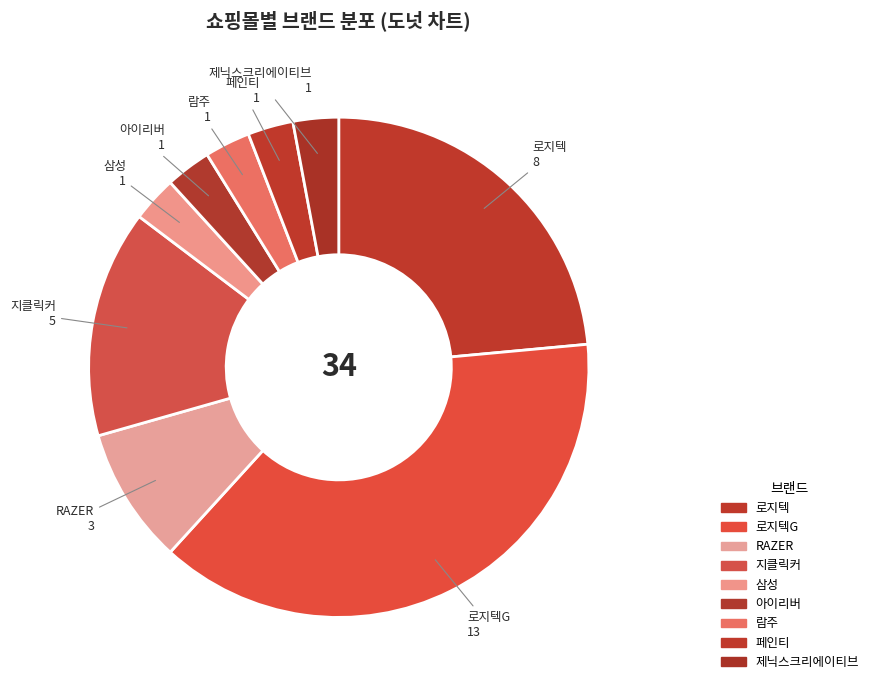

What is the largest slice in the pie chart?

로지텍G